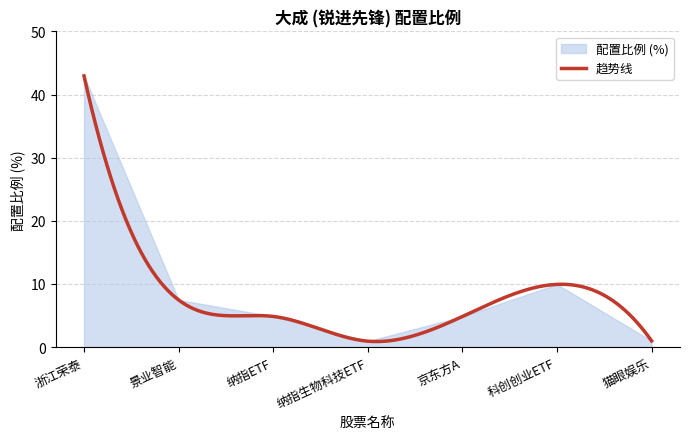

What is the sum of the values at 纳指ETF and 京东方A?

9.7